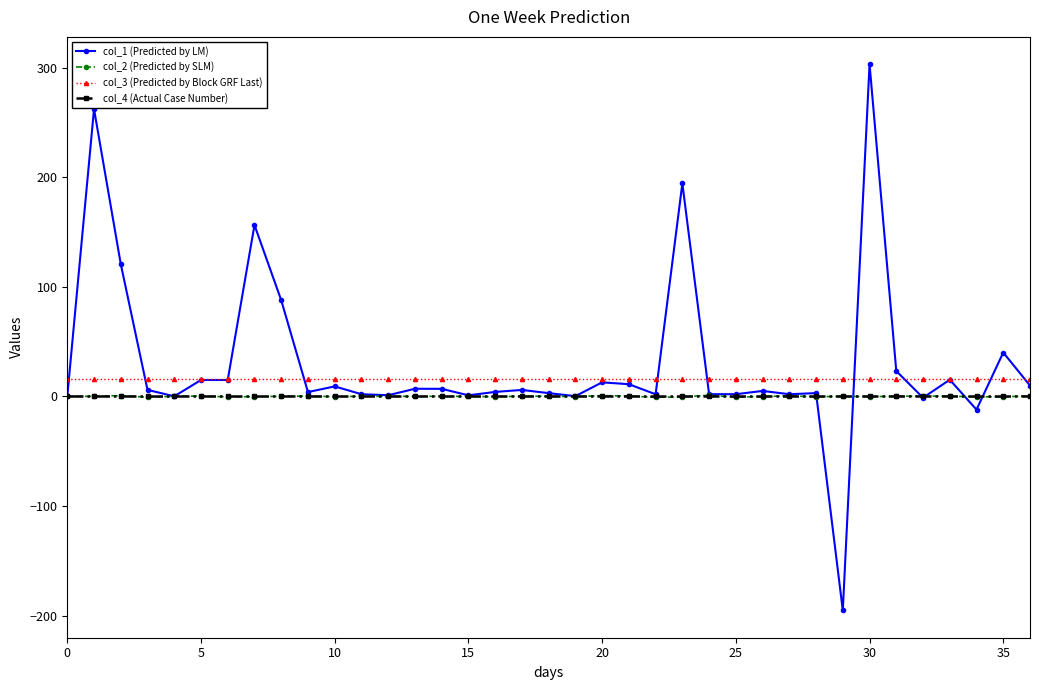

True or false: col_3 (Predicted by Block GRF Last) and col_2 (Predicted by SLM) cross at least once.

False